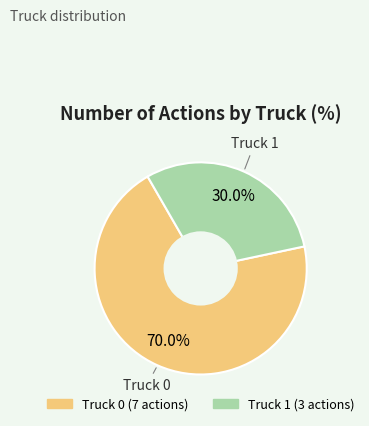

What is the ratio of the value at Truck 0 to the value at Truck 1?

2.3